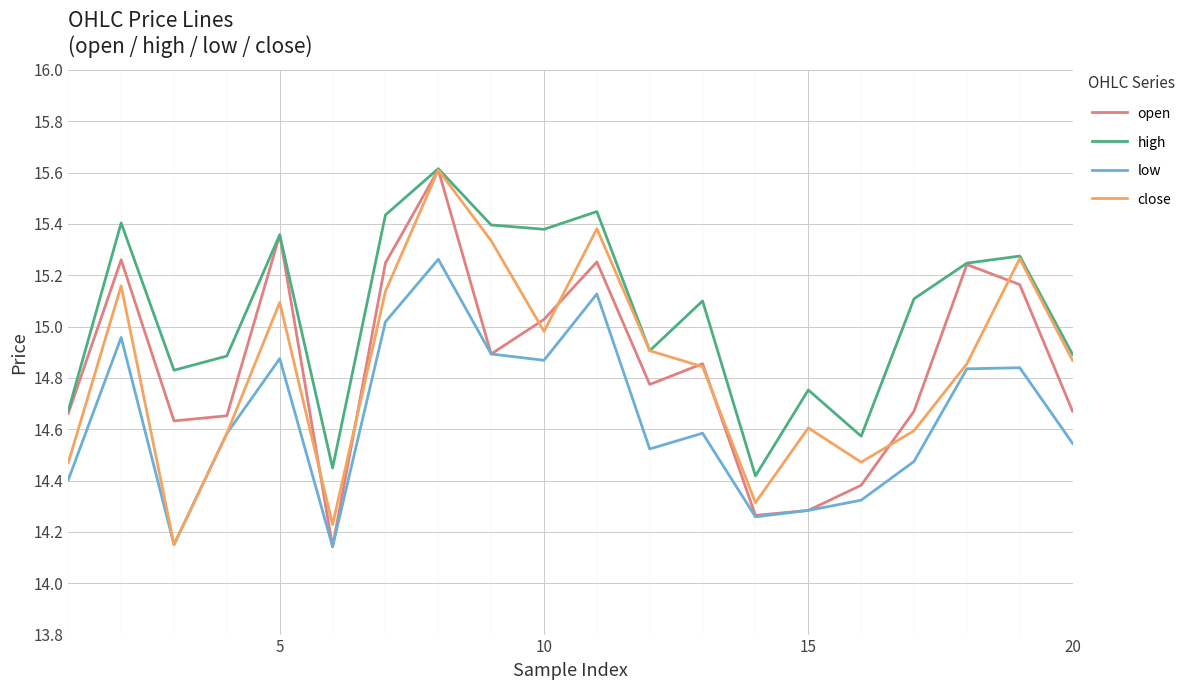

True or false: high and low cross at least once.

False